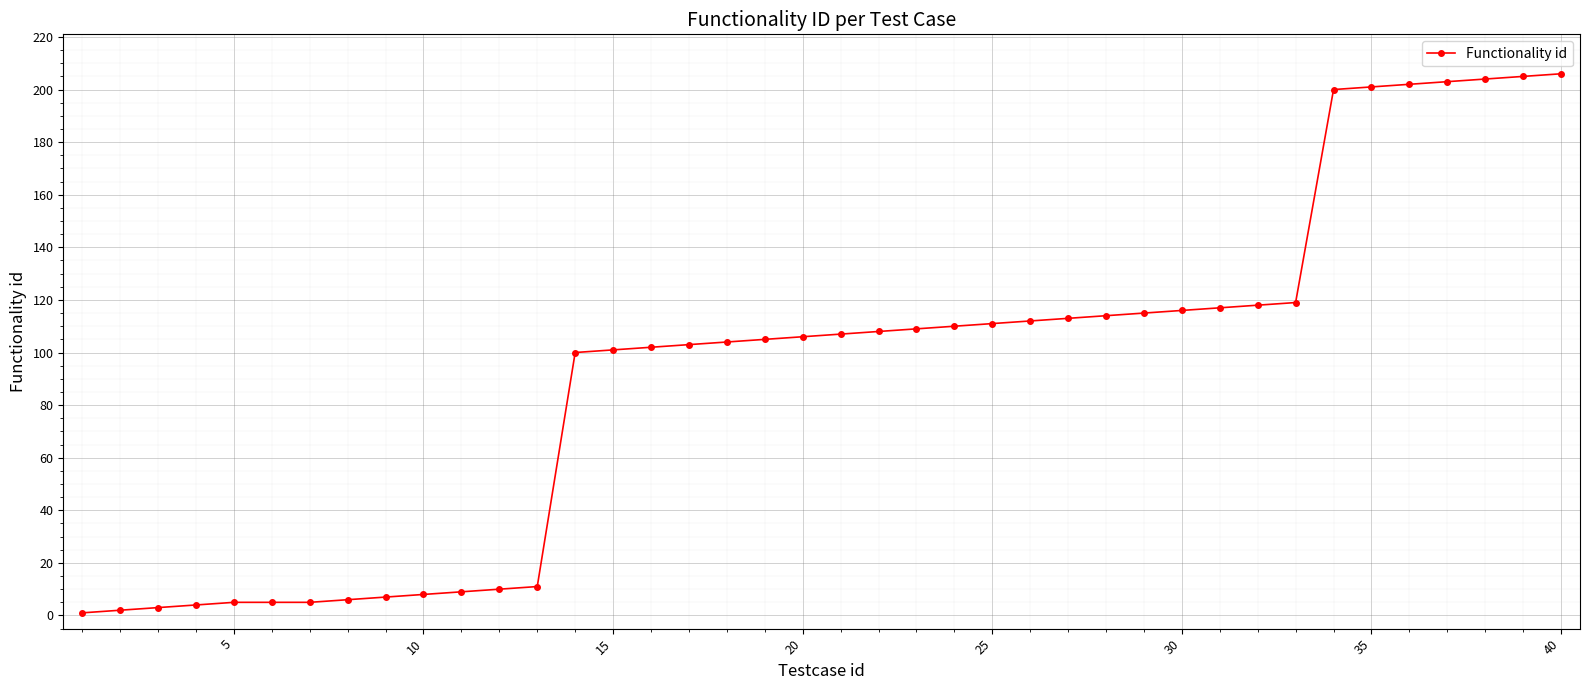

What is the value of the 35th point from the left?

201